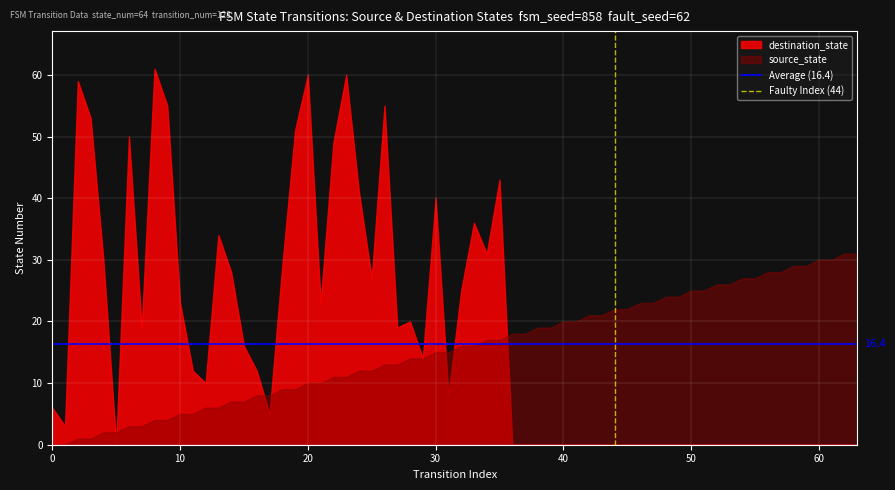

What is the sum of all Average (16.4) values?

32.8